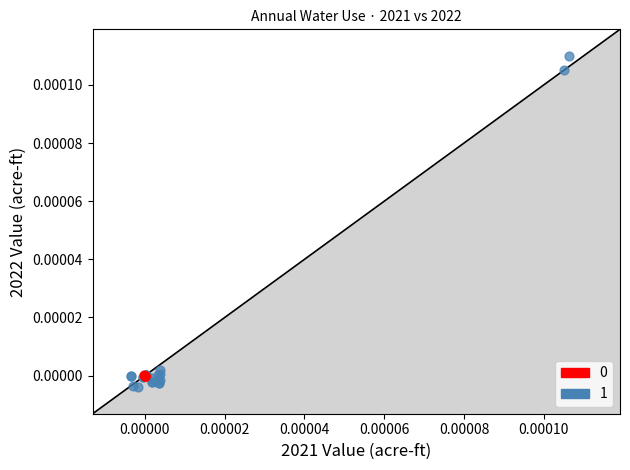

Which series reaches the maximum Y coordinate?

1